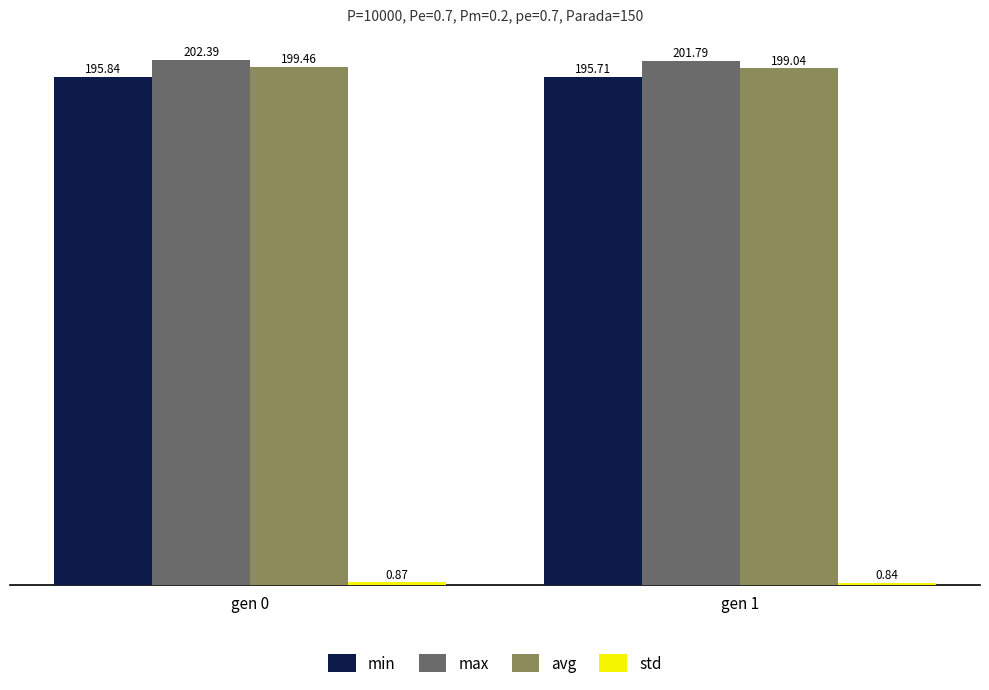

The min series shows 195.7 at gen 1. True or false?

True